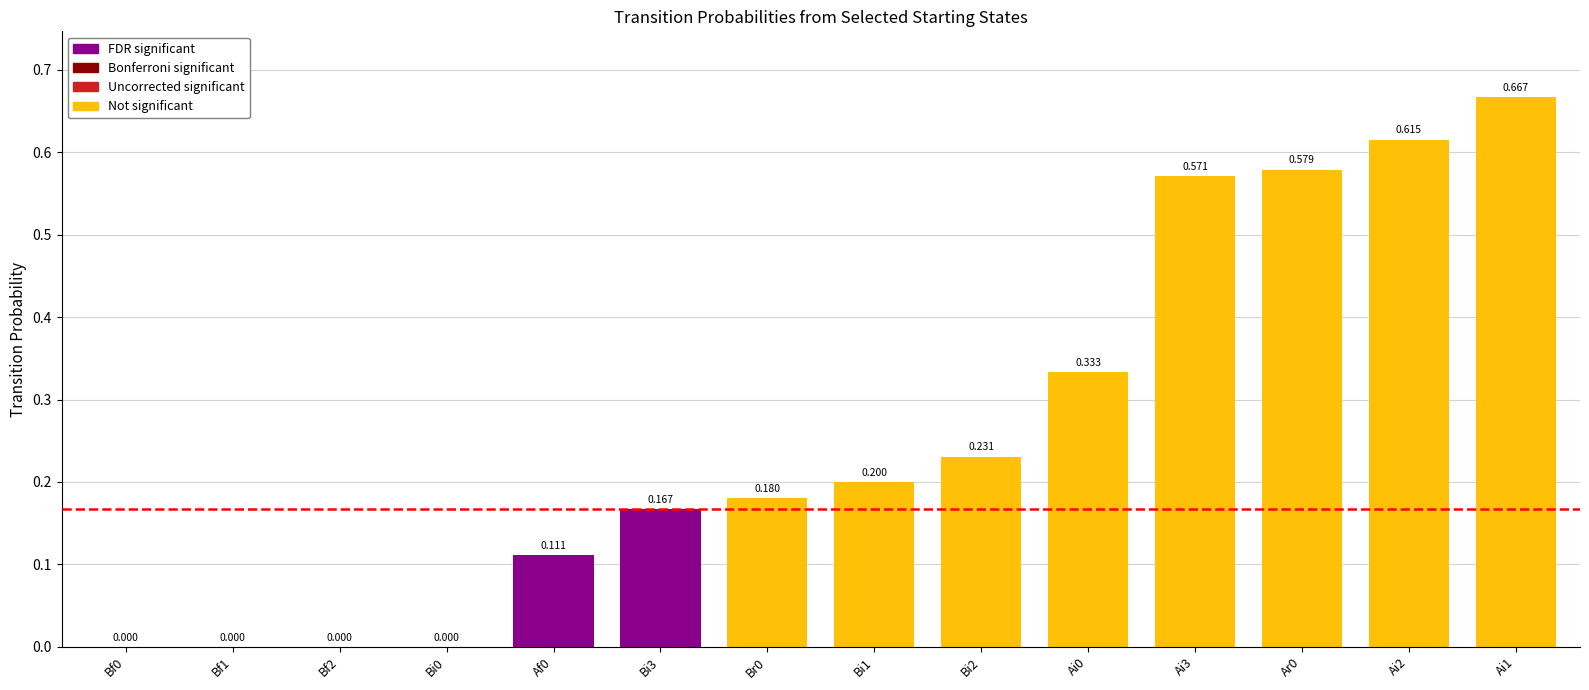

Count the number of values greater than 0.

10